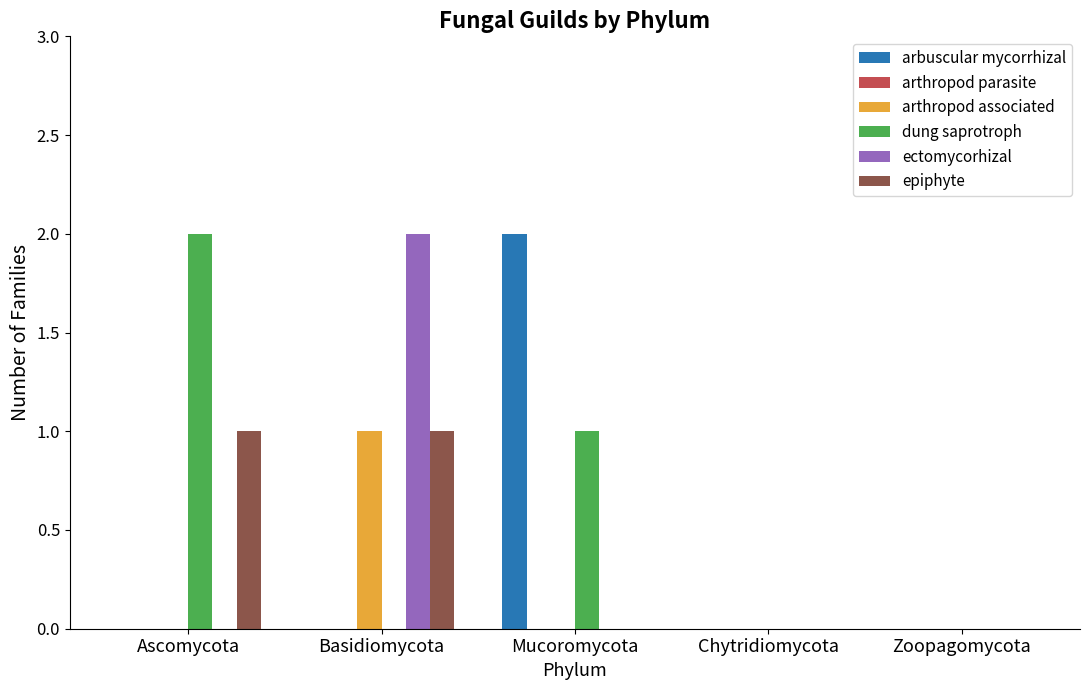

Reading left to right, extract all data points from this chart.

arbuscular mycorrhizal: Ascomycota=0	Basidiomycota=0	Mucoromycota=2	Chytridiomycota=0	Zoopagomycota=0
arthropod associated: Ascomycota=0	Basidiomycota=1	Mucoromycota=0	Chytridiomycota=0	Zoopagomycota=0
dung saprotroph: Ascomycota=2	Basidiomycota=0	Mucoromycota=1	Chytridiomycota=0	Zoopagomycota=0
ectomycorhizal: Ascomycota=0	Basidiomycota=2	Mucoromycota=0	Chytridiomycota=0	Zoopagomycota=0
epiphyte: Ascomycota=1	Basidiomycota=1	Mucoromycota=0	Chytridiomycota=0	Zoopagomycota=0